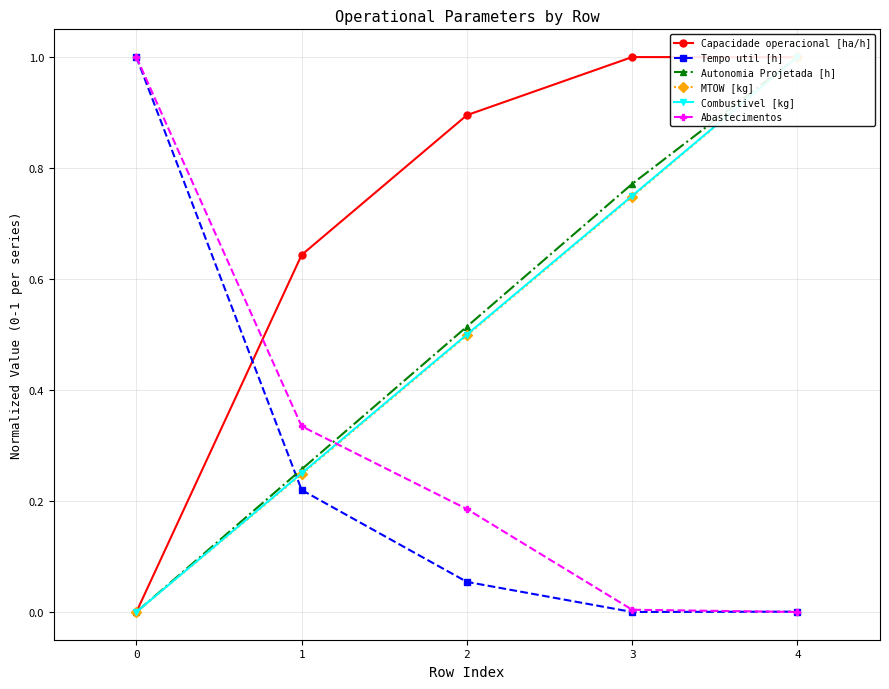

How many values in Combustivel [kg] are above zero?

4